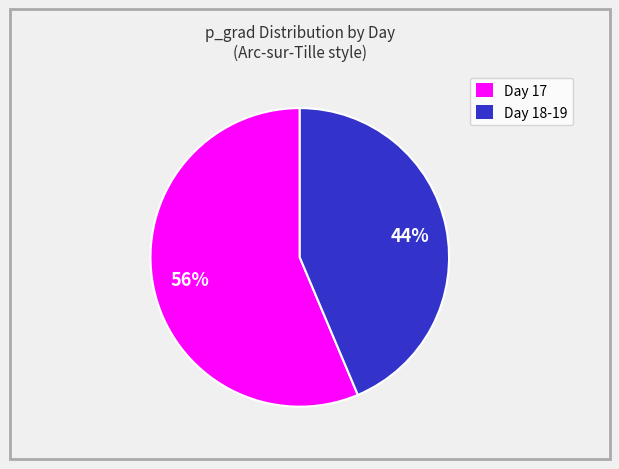

Count the number of slices in the pie.

2